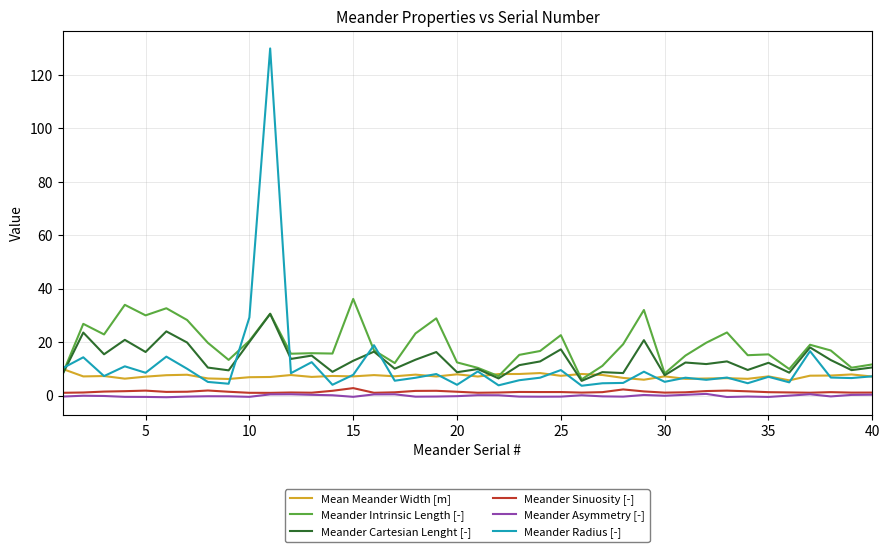

Which series has the largest range (max minus min)?

Meander Radius [-]